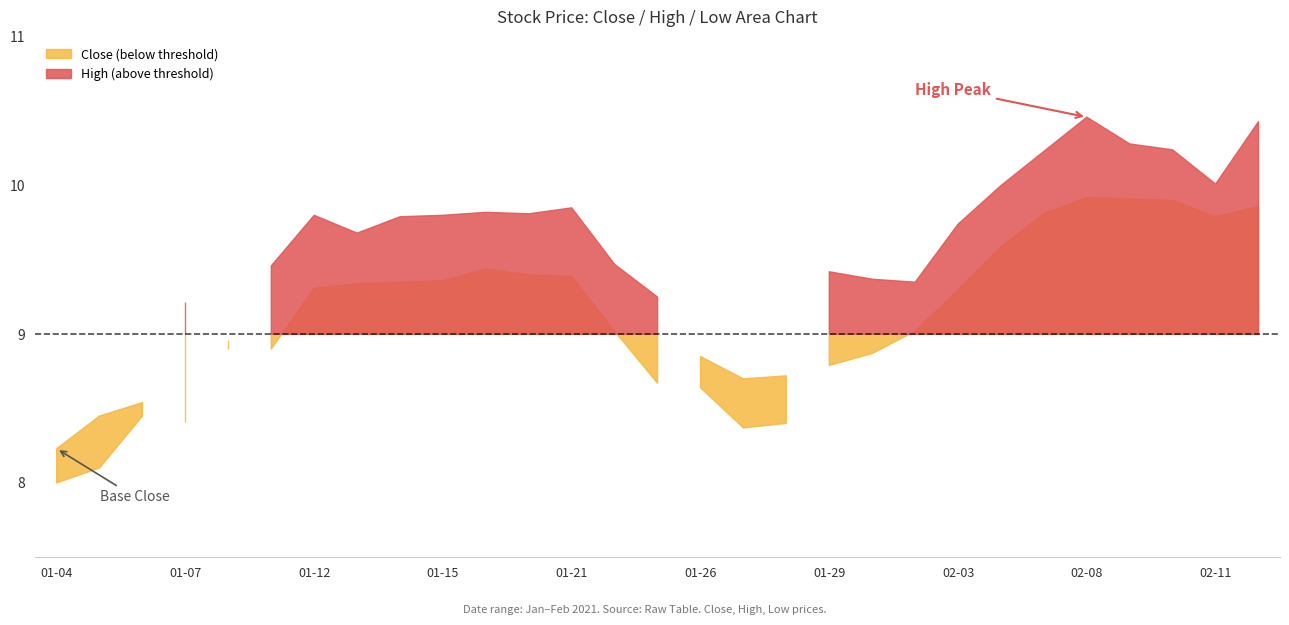

True or false: Close has a value of 17.7 at 2021-02-09.

False